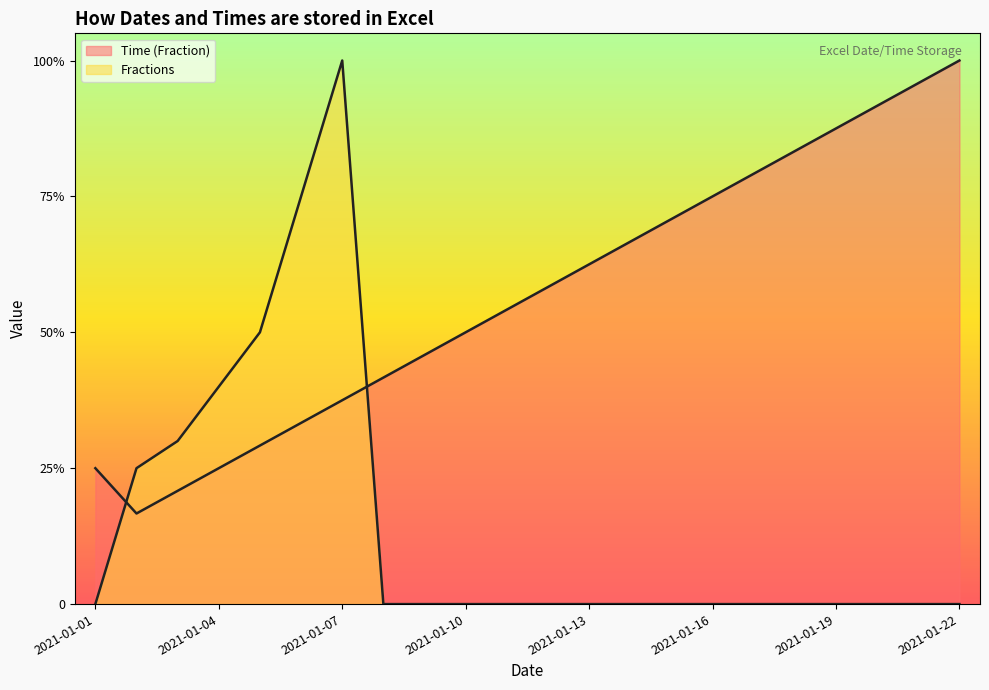

Reading left to right, extract all data points from this chart.

Time (Fraction): 0.2	0.2	0.2	0.2	0.3	0.3	0.4	0.4	0.5	0.5	0.5	0.6	0.6	0.7	0.7	0.8	0.8	0.8	0.9	0.9	1.0	1.0
Fractions: 0.0	0.2	0.3	0.4	0.5	0.8	1.0	0.0	0.0	0.0	0.0	0.0	0.0	0.0	0.0	0.0	0.0	0.0	0.0	0.0	0.0	0.0